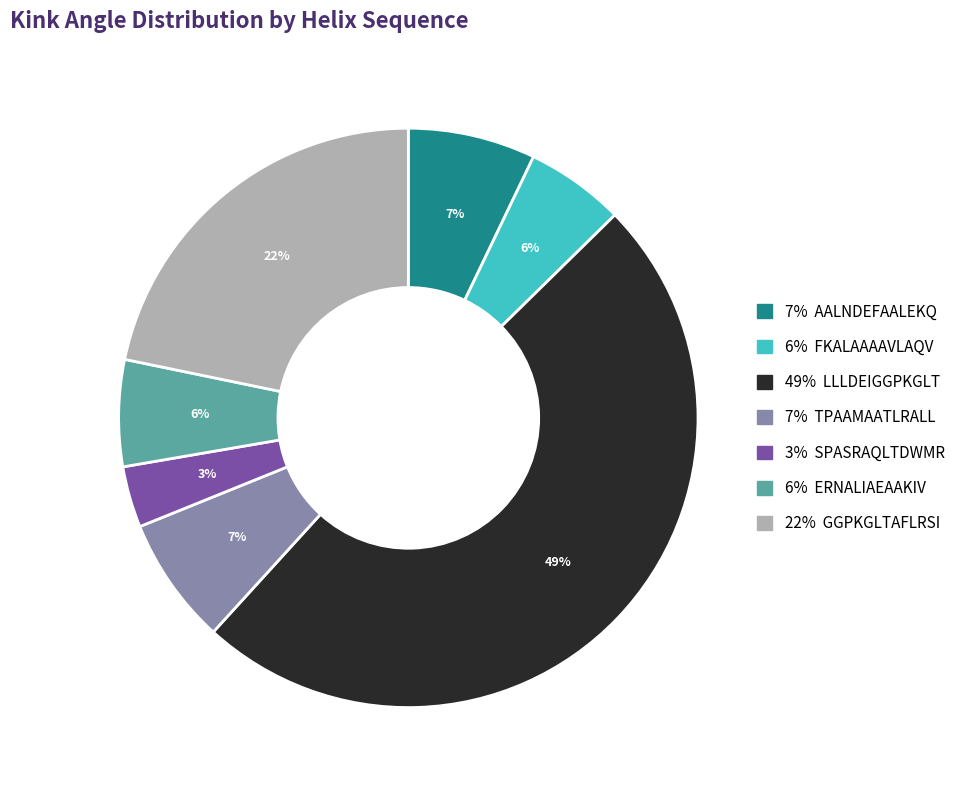

Count the number of slices in the pie.

7